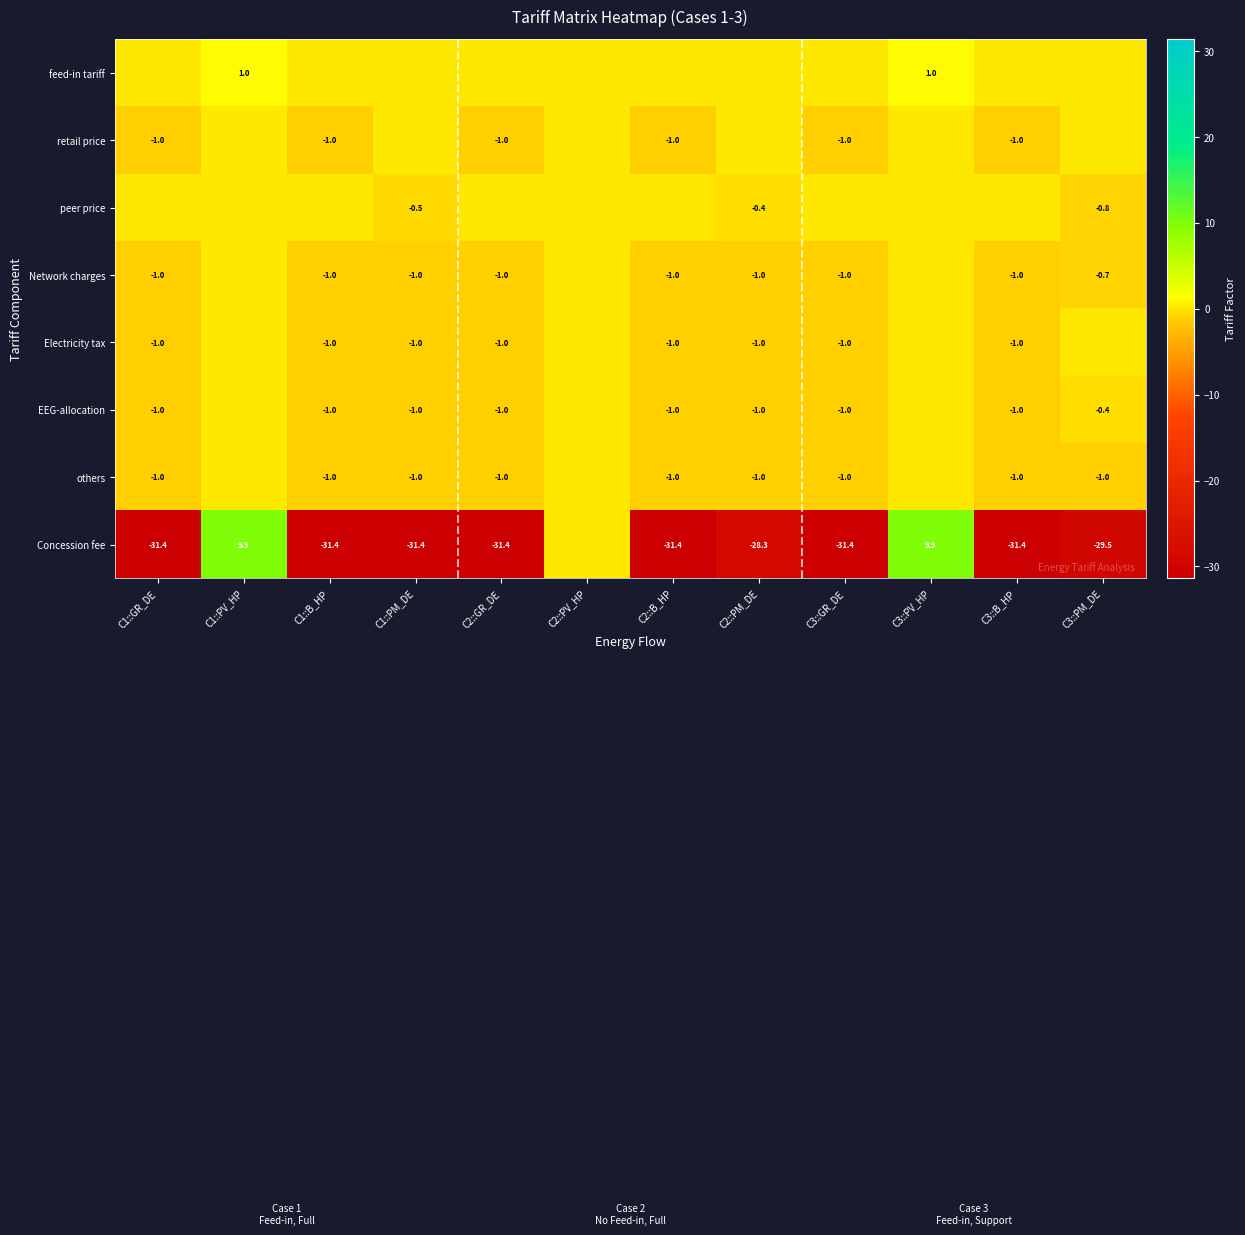

The EEG-allocation series shows -1.0 at C1::GR_DE. True or false?

True